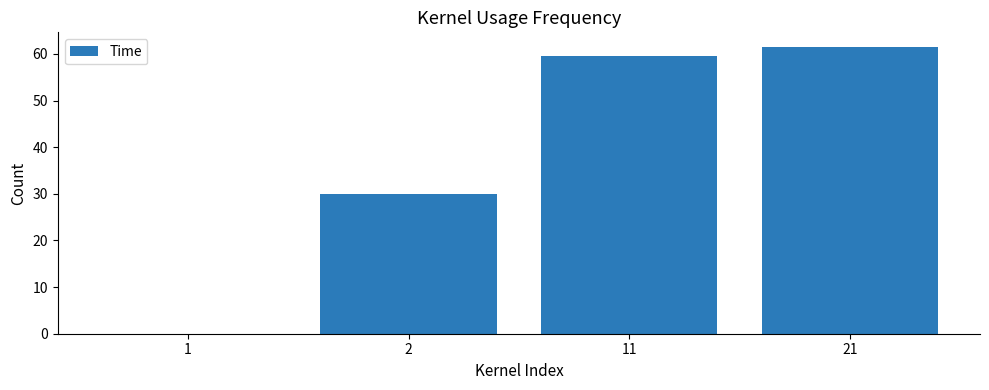

Count the number of data series in this chart.

1